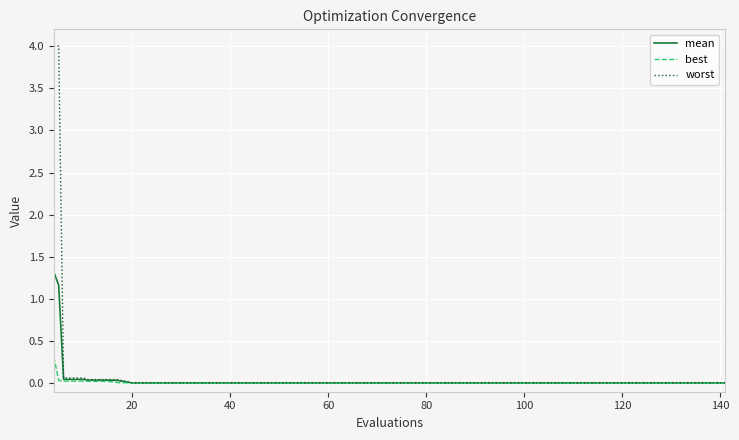

Rank the series by their maximum value, from lowest to highest.

best, mean, worst